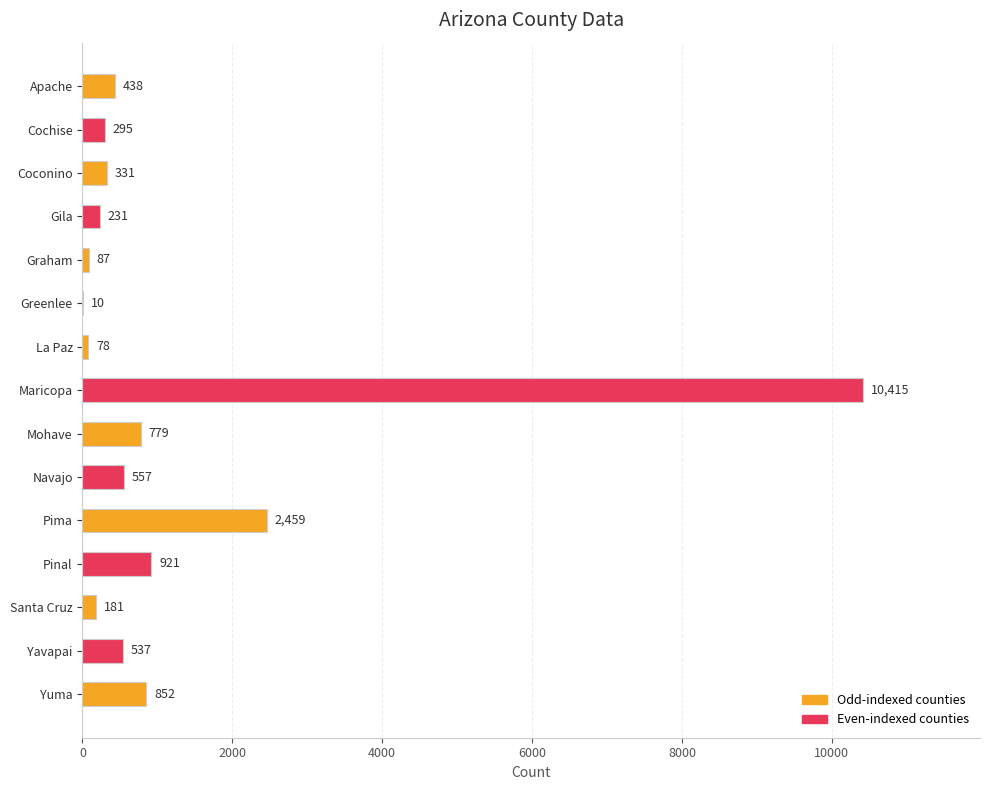

What is the maximum value shown in the chart?

10415